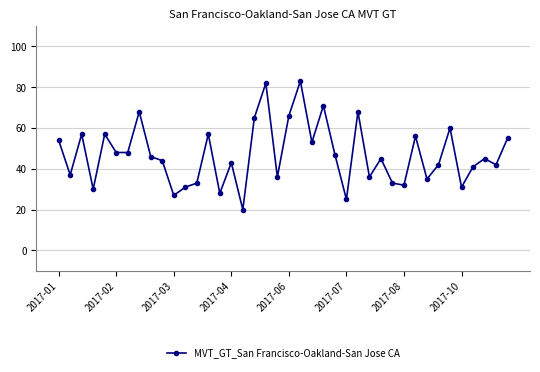

What is the value of the 39th point from the left?

42